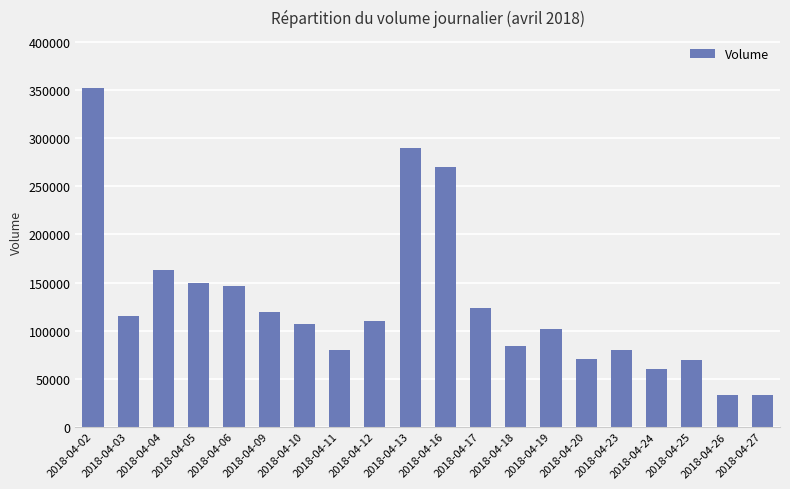

Which has a higher value, 2018-04-04 or 2018-04-02?

2018-04-02